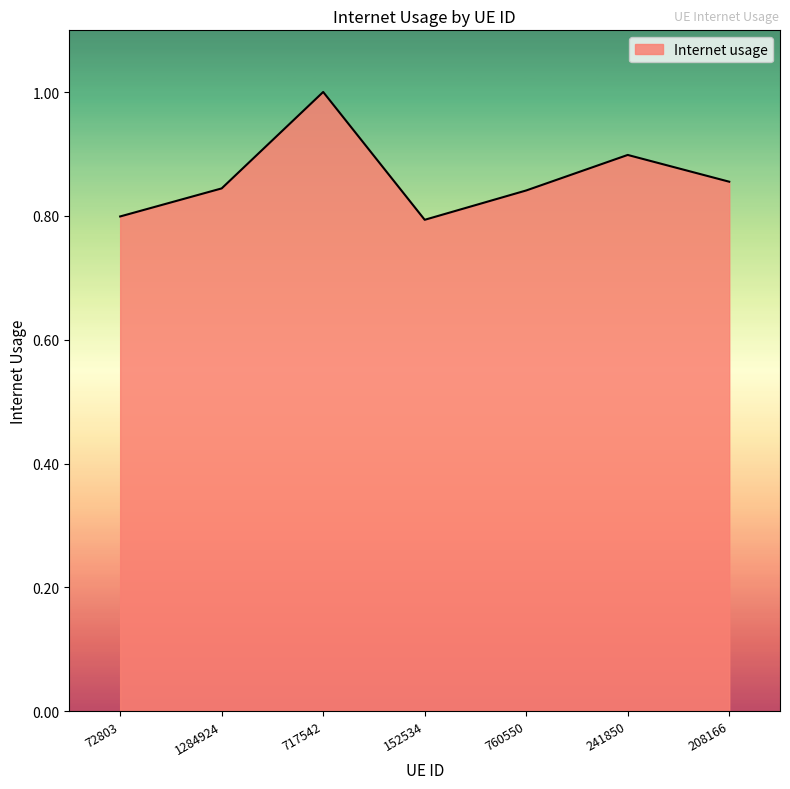

What position from the right is 72803?

7